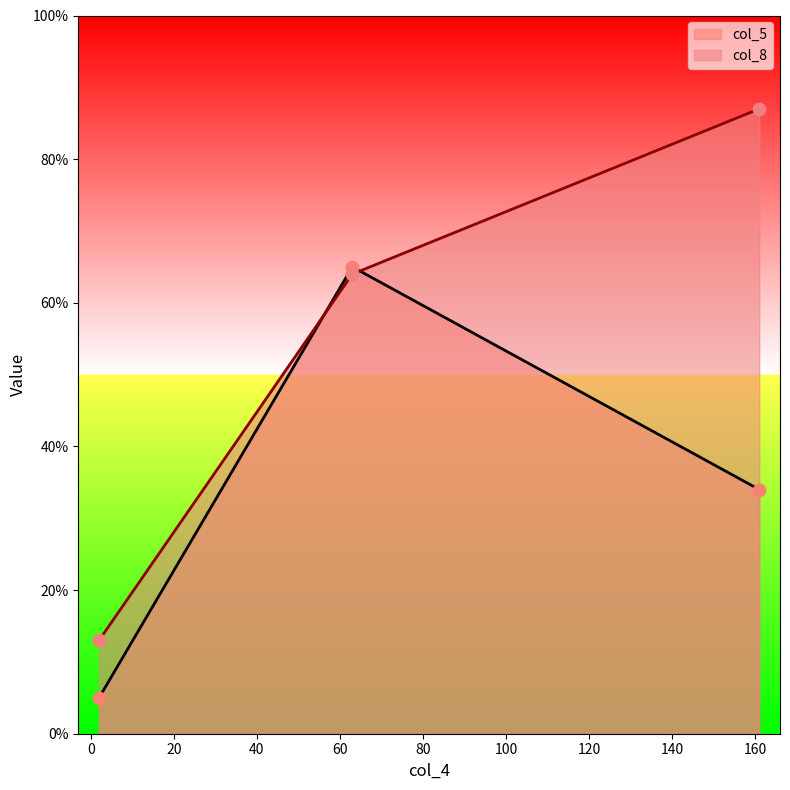

Which series has the largest Y range (max minus min)?

col_8